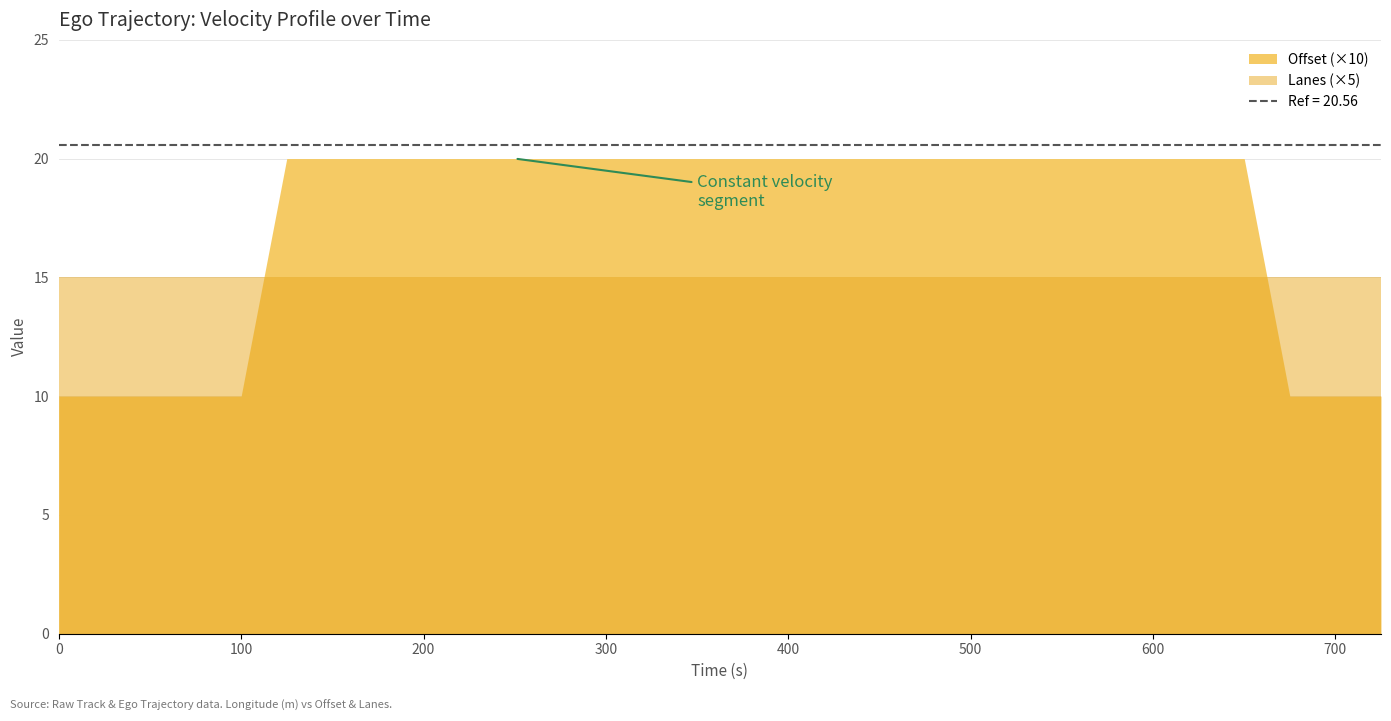

The value of x (m) at 16 is 13.8. True or false?

False